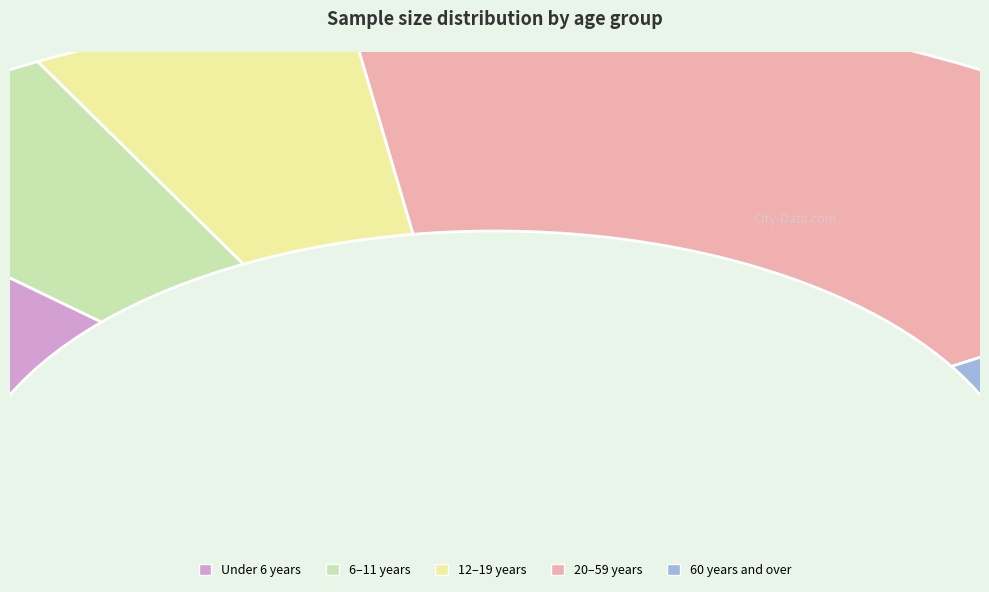

What is the largest slice in the pie chart?

20–59 years